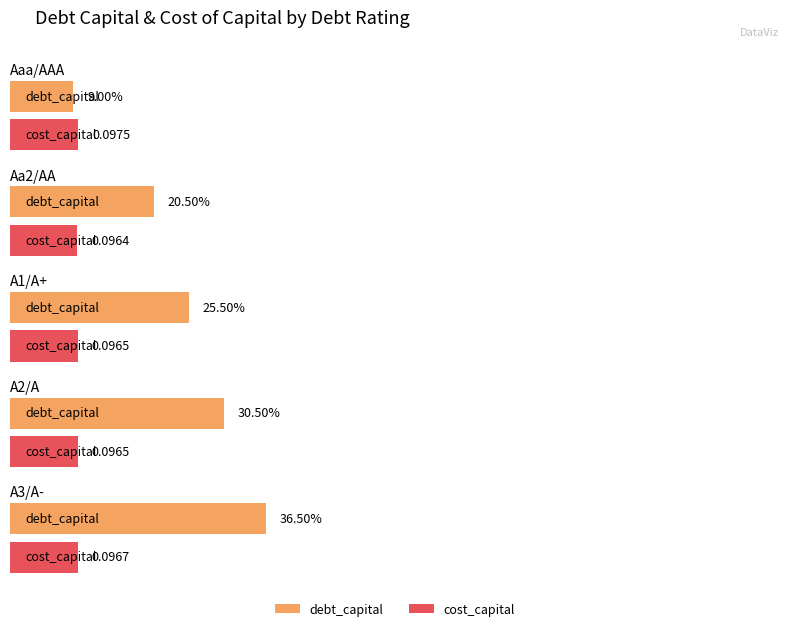

What value does the cost_capital series have at Aaa/AAA?

0.1